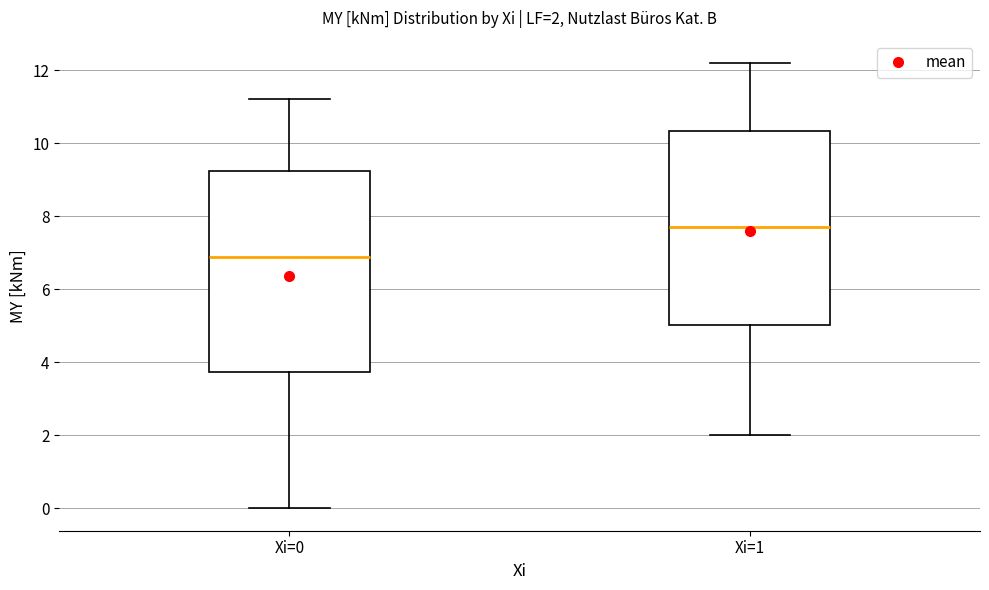

Which box's median line is the lowest?

Xi=0